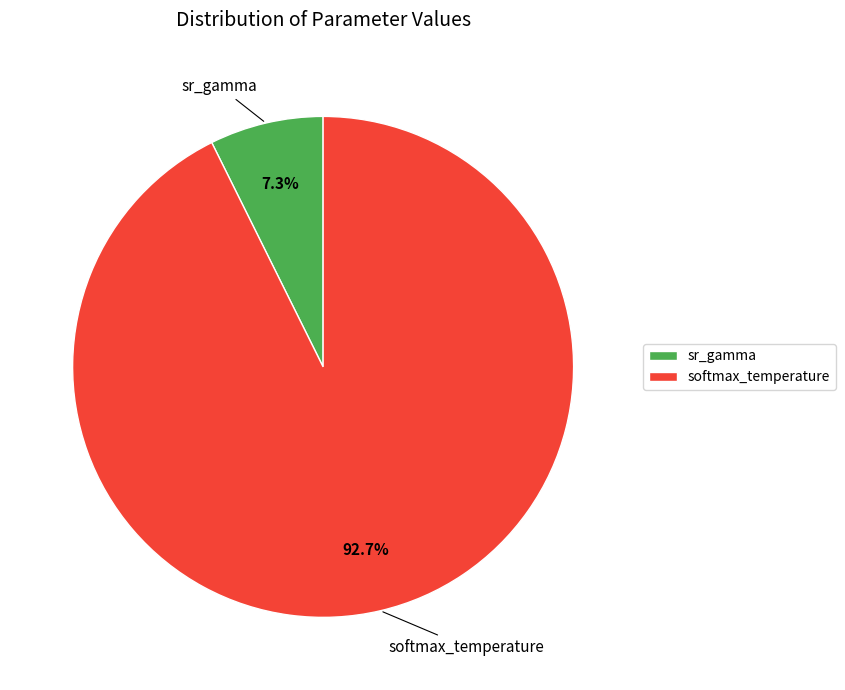

Rank the categories by value from lowest to highest.

sr_gamma, softmax_temperature